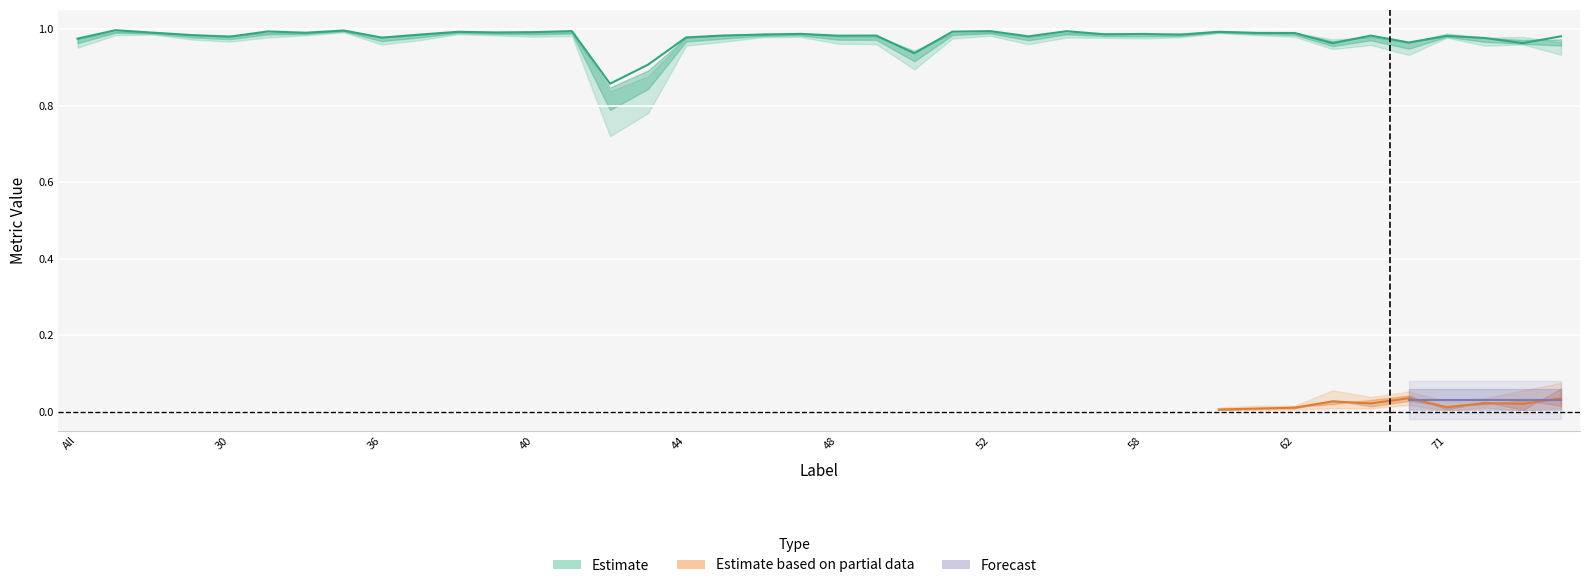

List the labels in order of Total/Target value, smallest first.

42, 43, 50, 63, 73, 69, All, 72, 36, 44, 30, 55, 75, 71, 48, 64, 49, 45, 23, 59, 46, 37, 57, 58, 47, 62, 61, 11, 32, 39, 40, 60, 38, 51, 31, 56, 41, 52, 35, 4